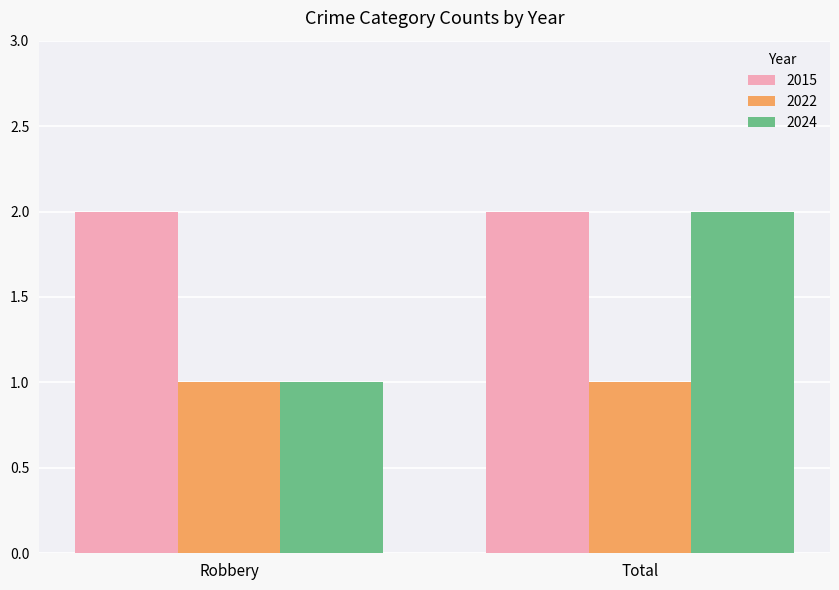

The value of 2024 at Total is 3. True or false?

False